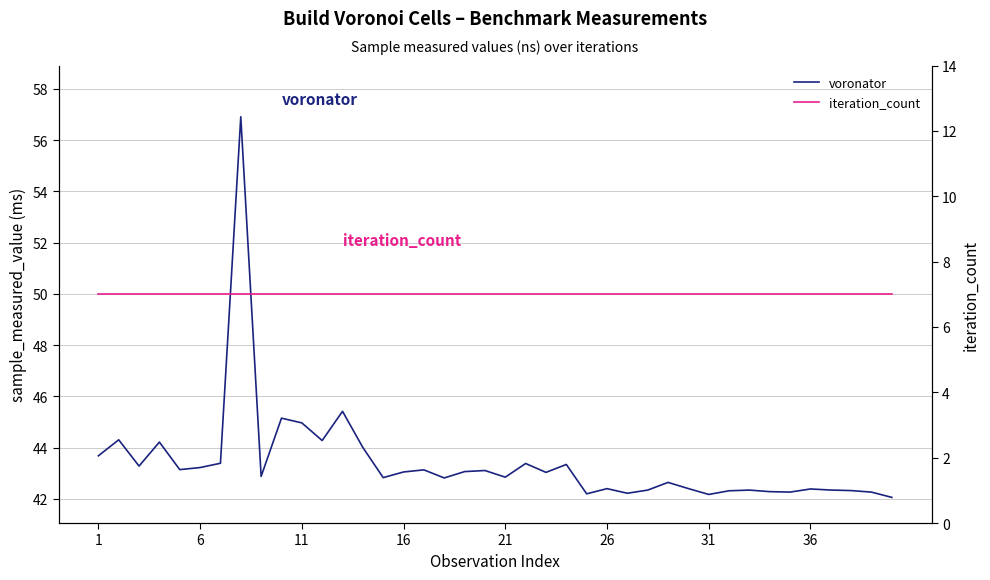

Rank the series by their maximum value, from lowest to highest.

iteration_count, voronator